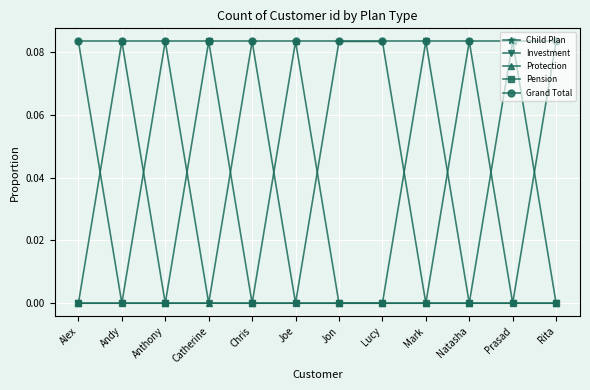

At which category does Child Plan reach its first local peak?

Anthony